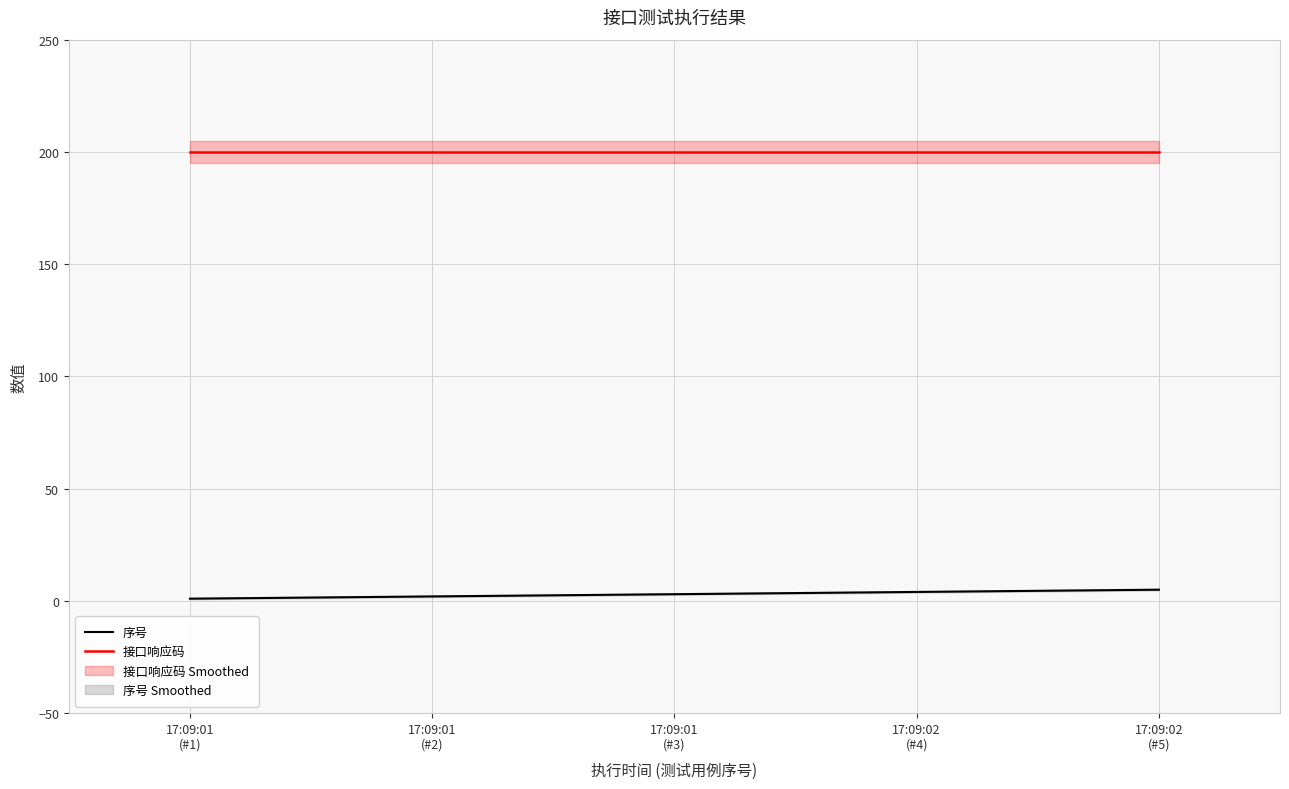

What is the approximate value of 接口响应码 at 17:09:01
(#1)?

200